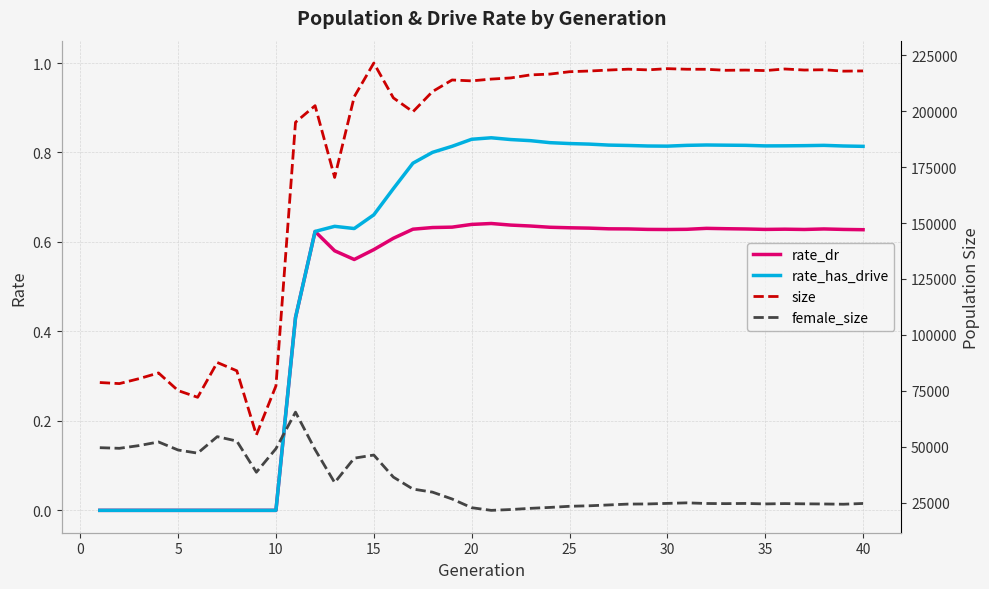

True or false: rate_has_drive and size intersect in this chart.

False